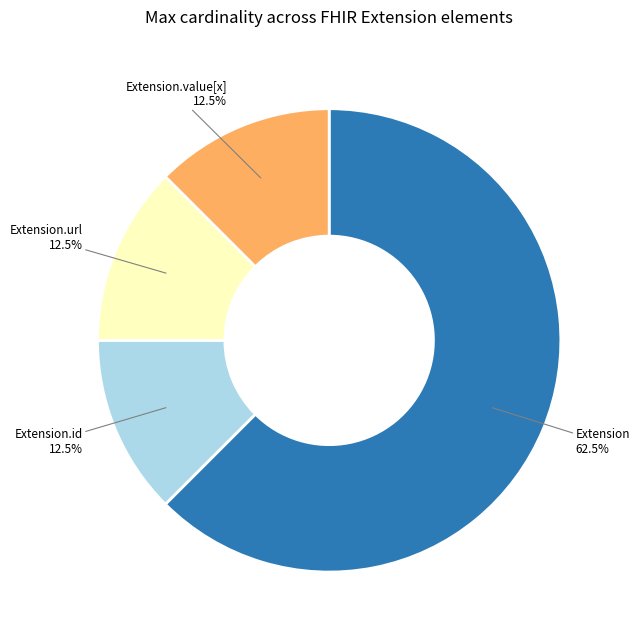

What is the ratio of the value at Extension.value[x] to the value at Extension.id?

1.0